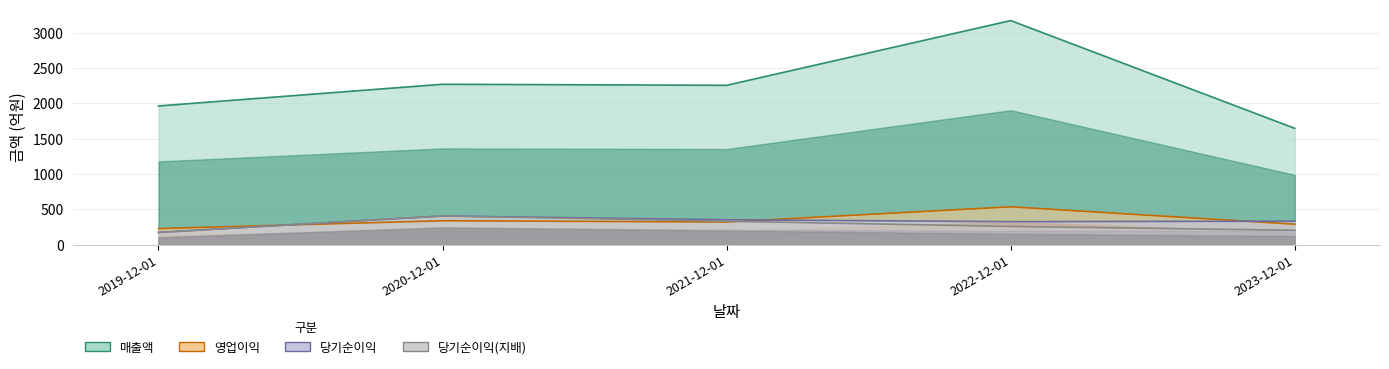

The 당기순이익(지배) series shows 173 at 2019-12-01. True or false?

True